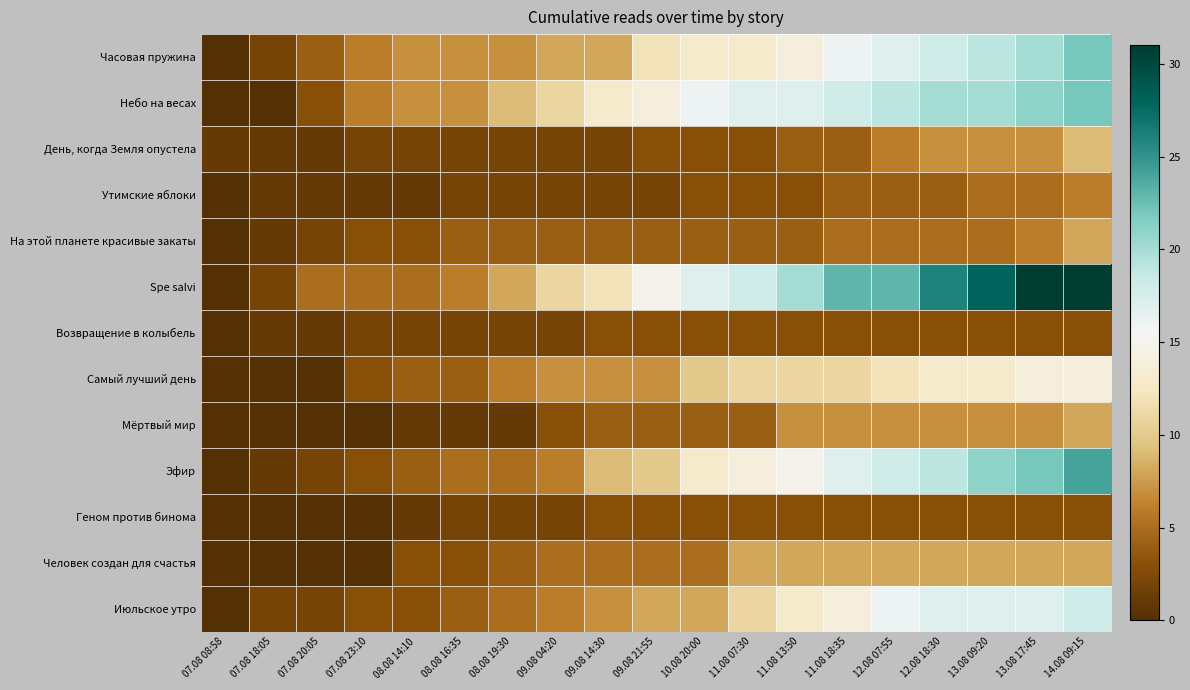

What is the maximum value shown in the chart?

31